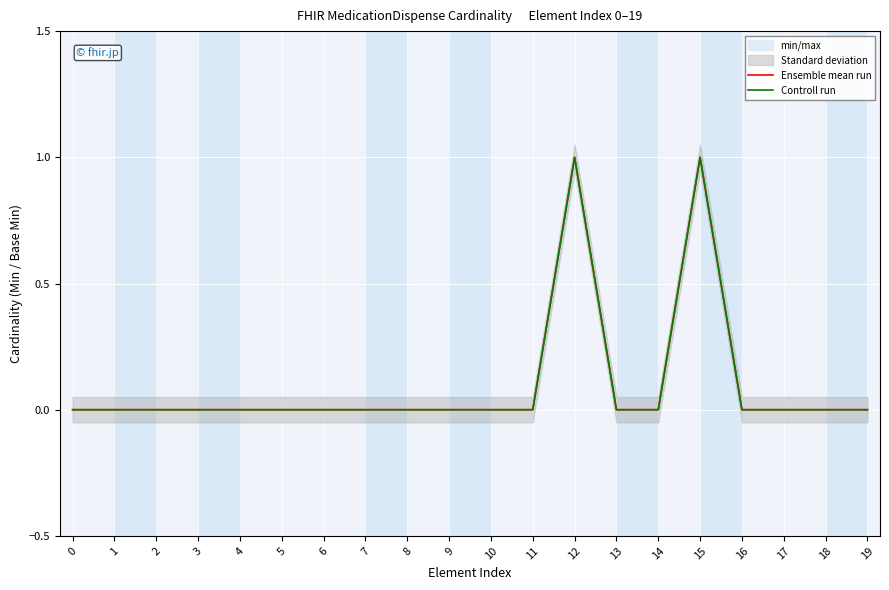

True or false: Controll run and Ensemble mean run cross at least once.

False